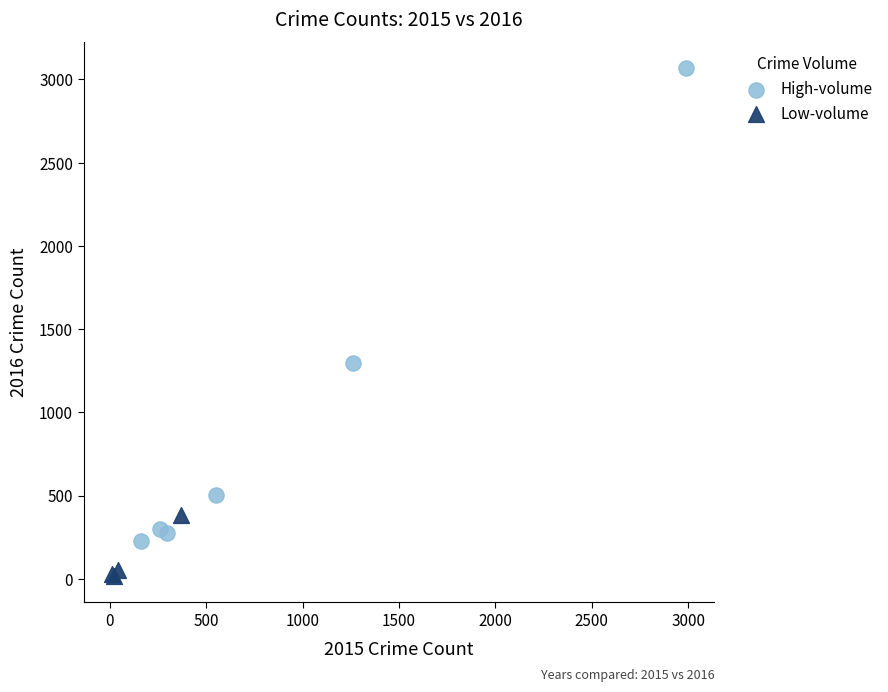

Which series has the widest spread of Y values?

High-volume